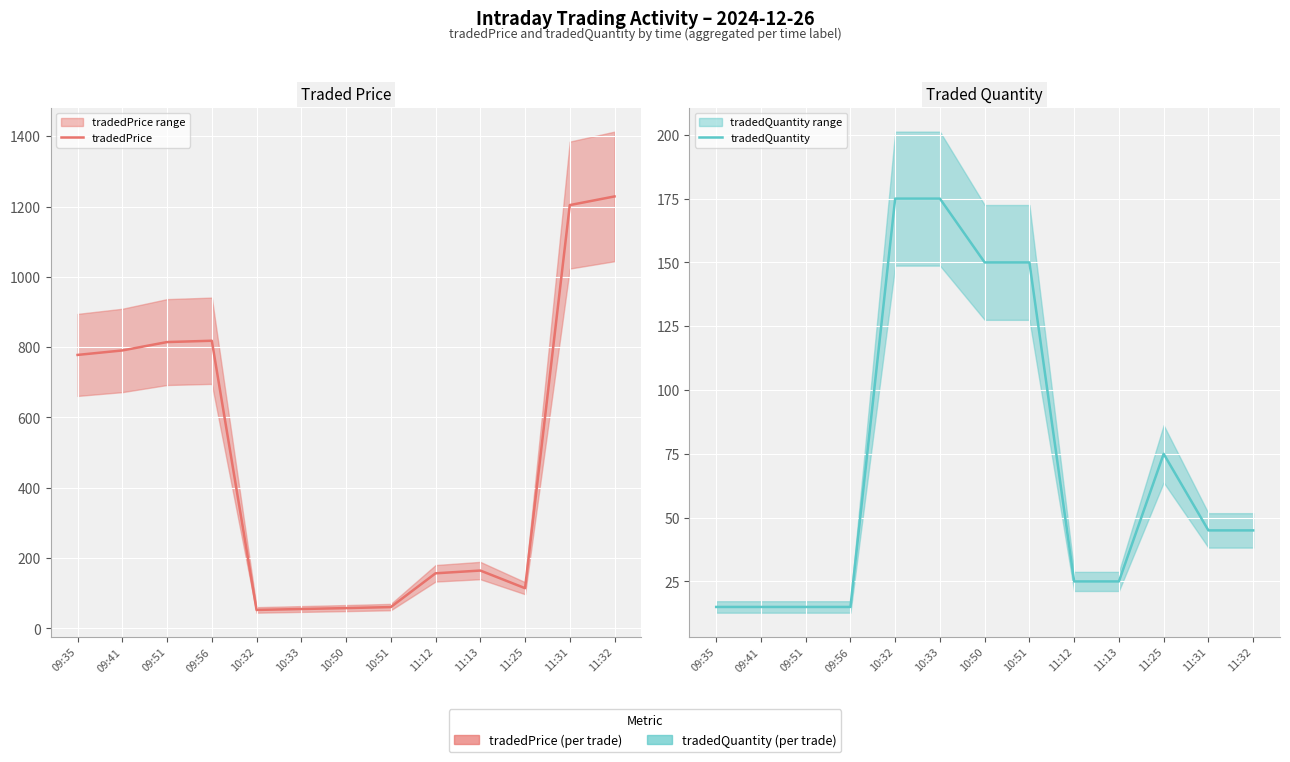

Between 10:50 and 10:33, which is larger?

10:50